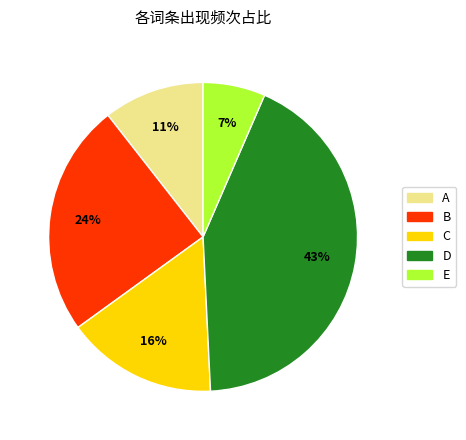

To the nearest percent, what is the difference between the largest and smallest slice percentages?

36%